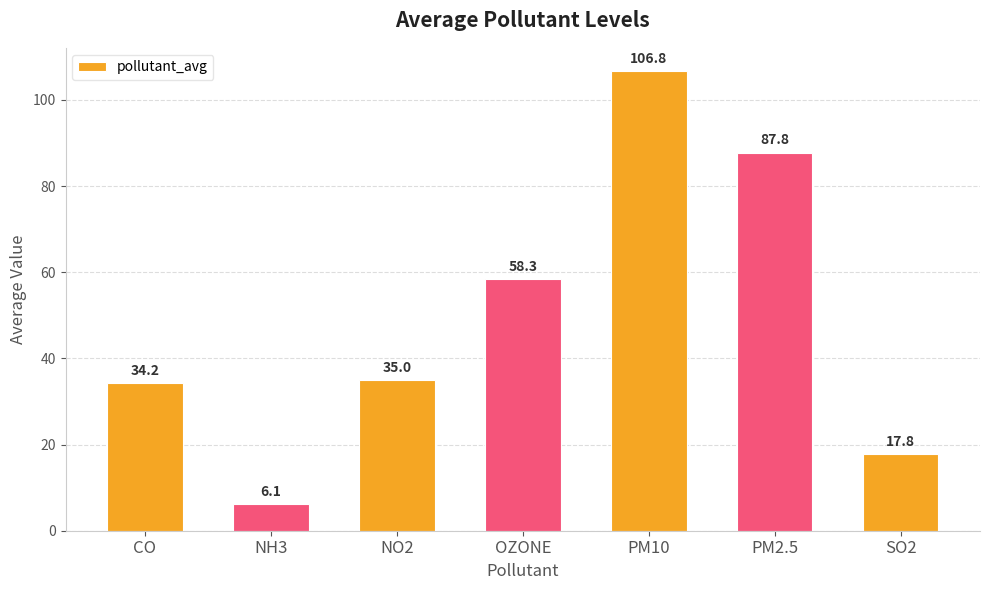

Approximately how many times larger is the value at PM2.5 compared to OZONE?

1.5